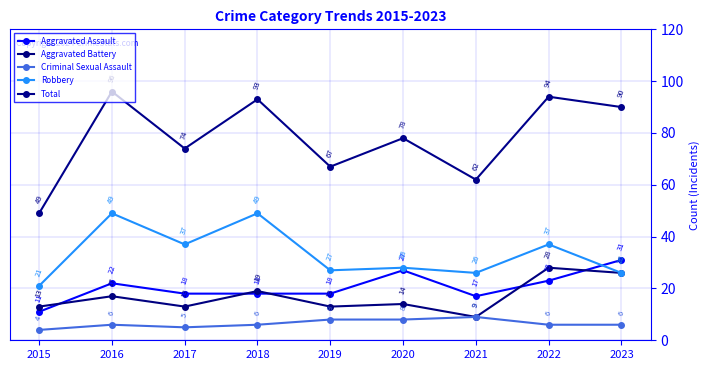

Reading left to right, transcribe all the data shown in this chart.

Aggravated Assault: 11	22	18	18	18	27	17	23	31
Aggravated Battery: 13	17	13	19	13	14	9	28	26
Criminal Sexual Assault: 4	6	5	6	8	8	9	6	6
Robbery: 21	49	37	49	27	28	26	37	26
Total: 49	96	74	93	67	78	62	94	90